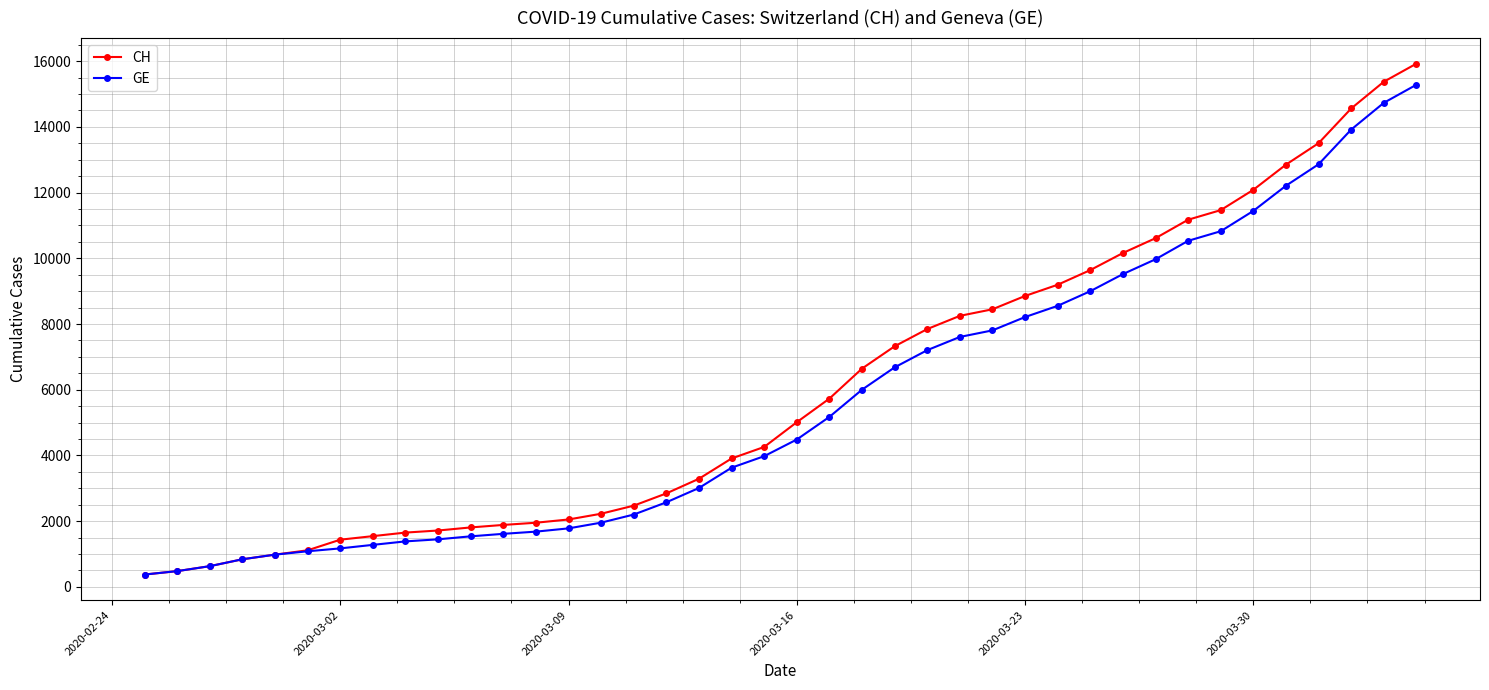

Which series has the largest range (max minus min)?

CH